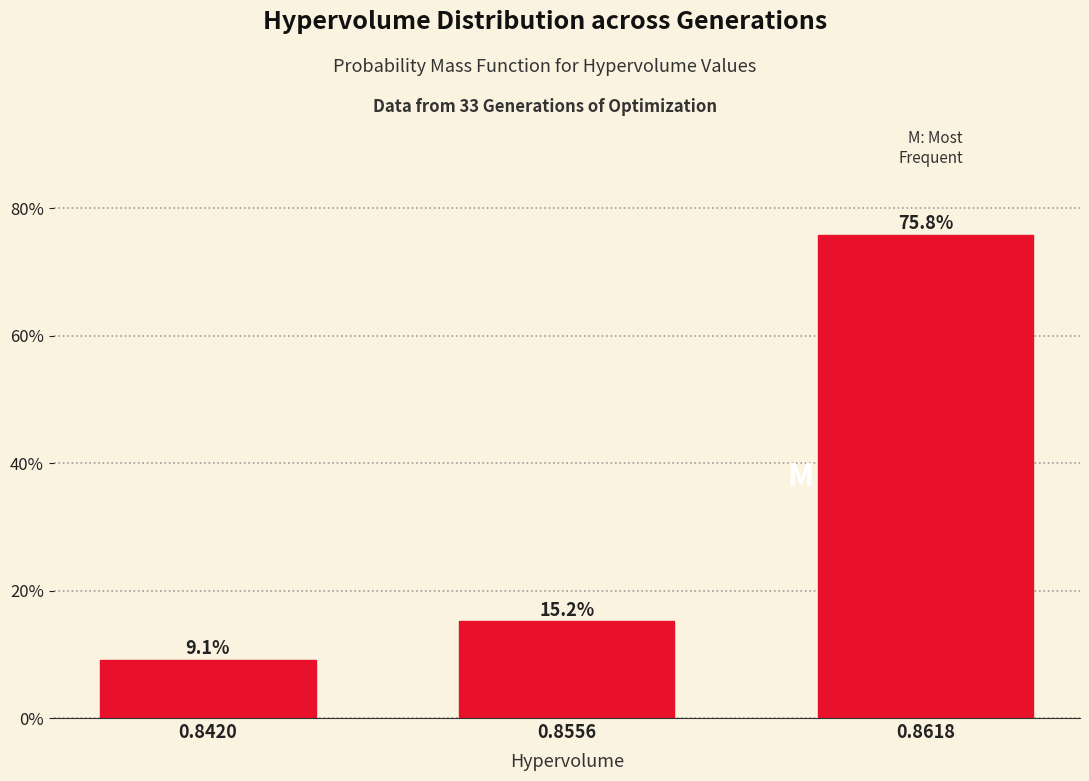

Reading left to right, extract all data points from this chart.

0.8420=9.1	0.8556=15.2	0.8618=75.8